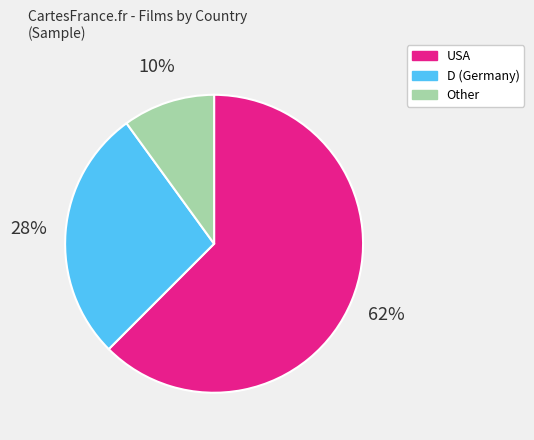

Is there any slice that represents more than half of the pie?

Yes